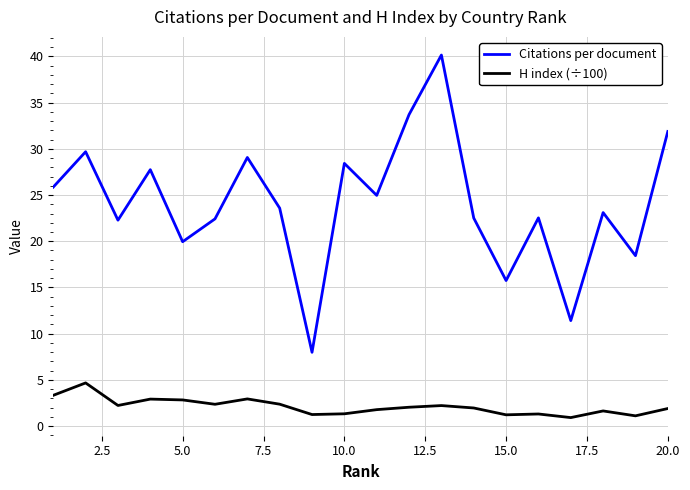

Which series has the largest range (max minus min)?

Citations per document